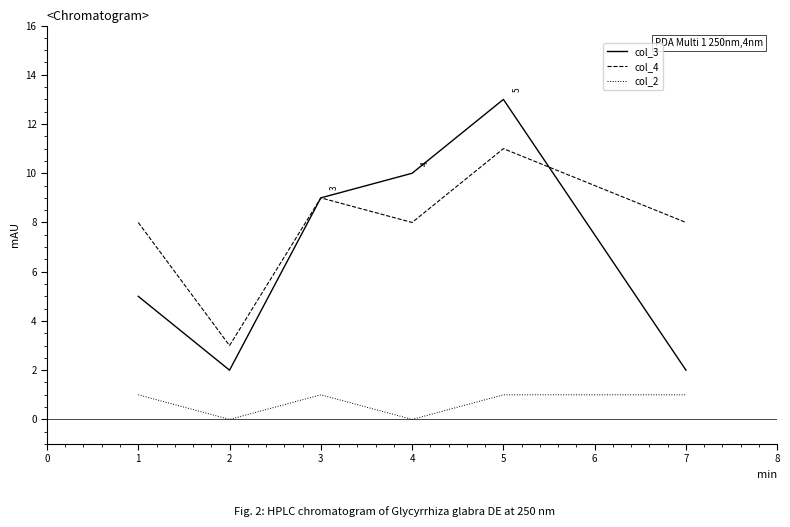

Count the number of categories in the chart.

6